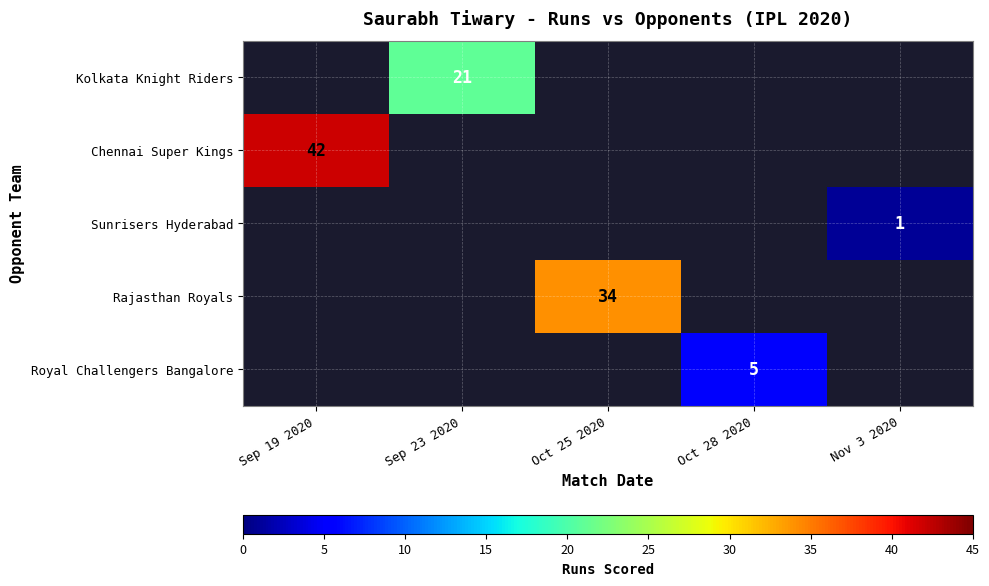

Is it true that Chennai Super Kings equals 42 at Sep 19 2020?

True